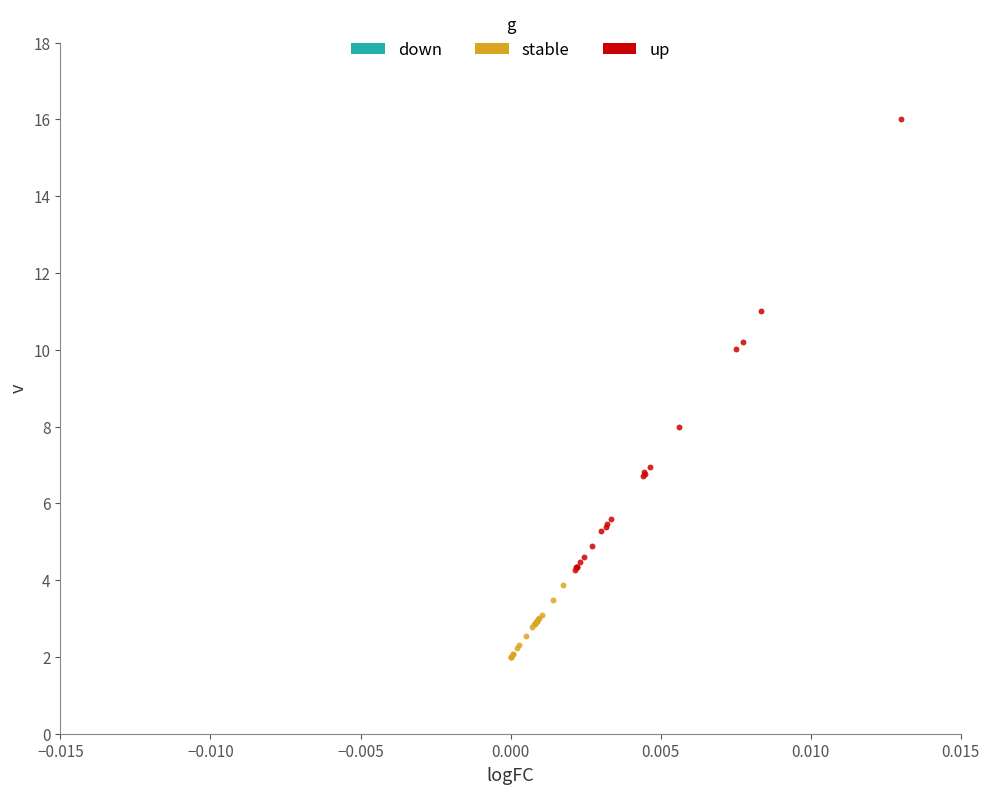

Which series has the widest spread of Y values?

up